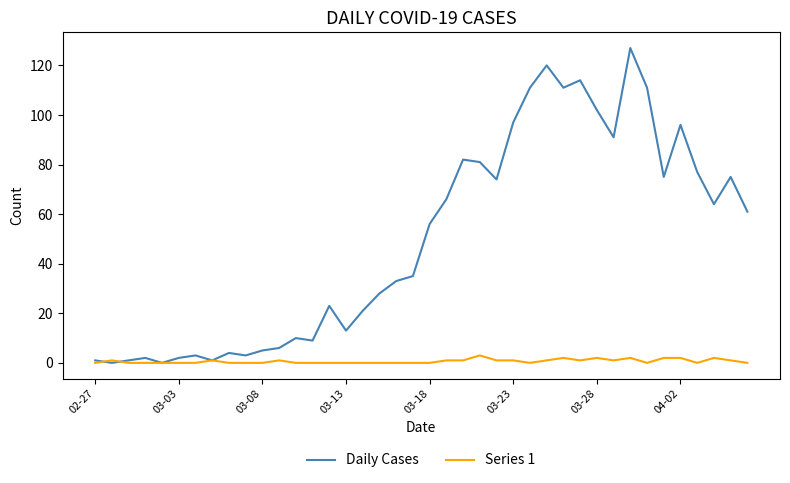

Which series has the largest range (max minus min)?

Daily Cases